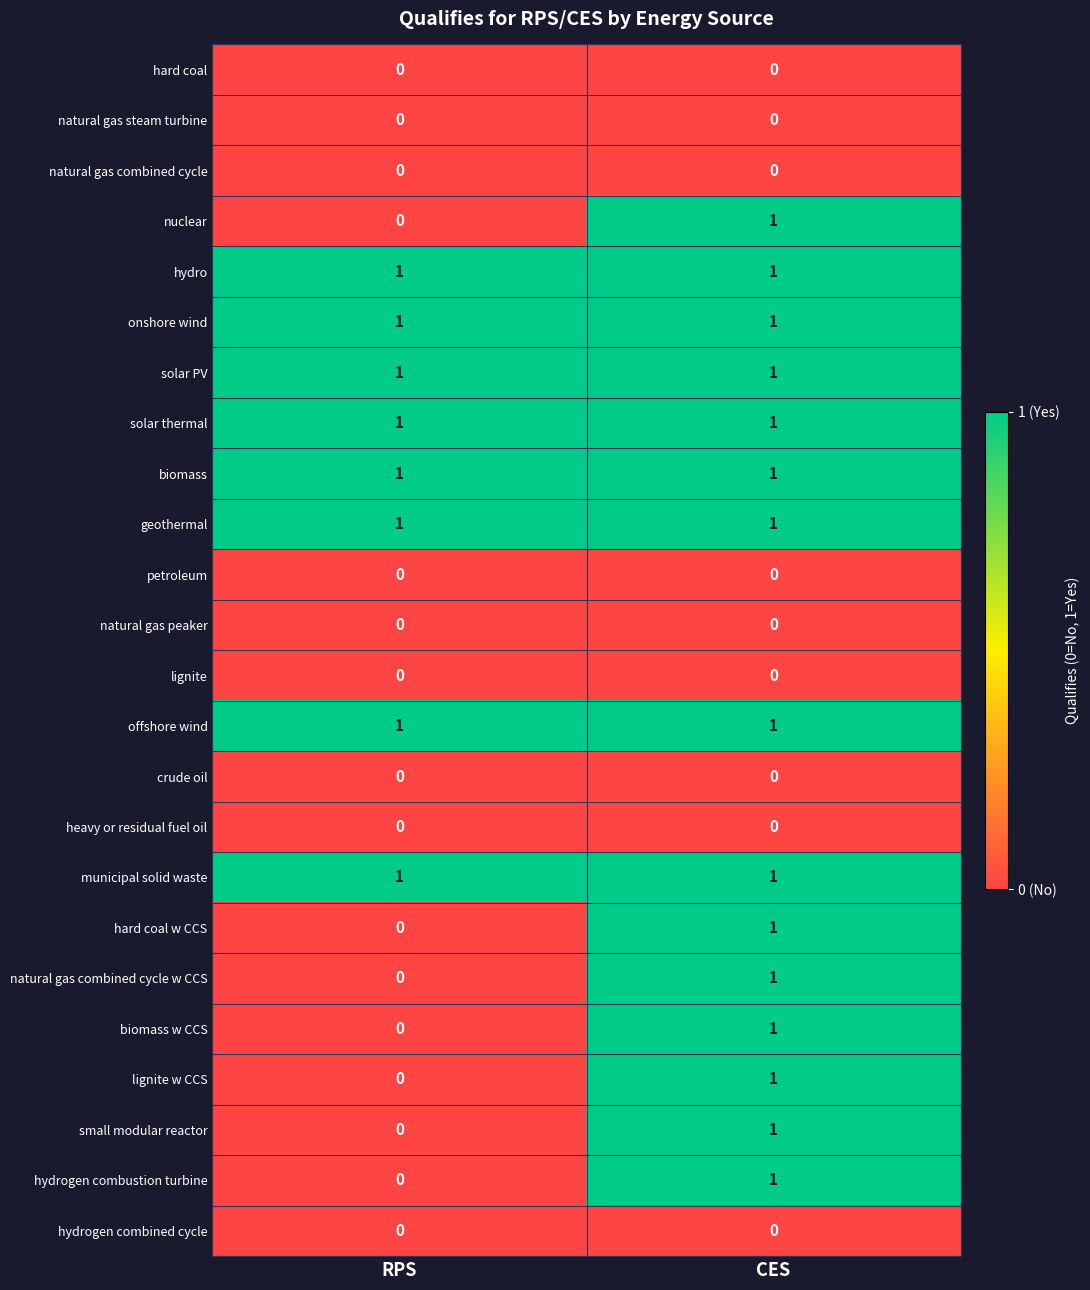

Where is hard coal w CCS nearest to the value 0?

RPS